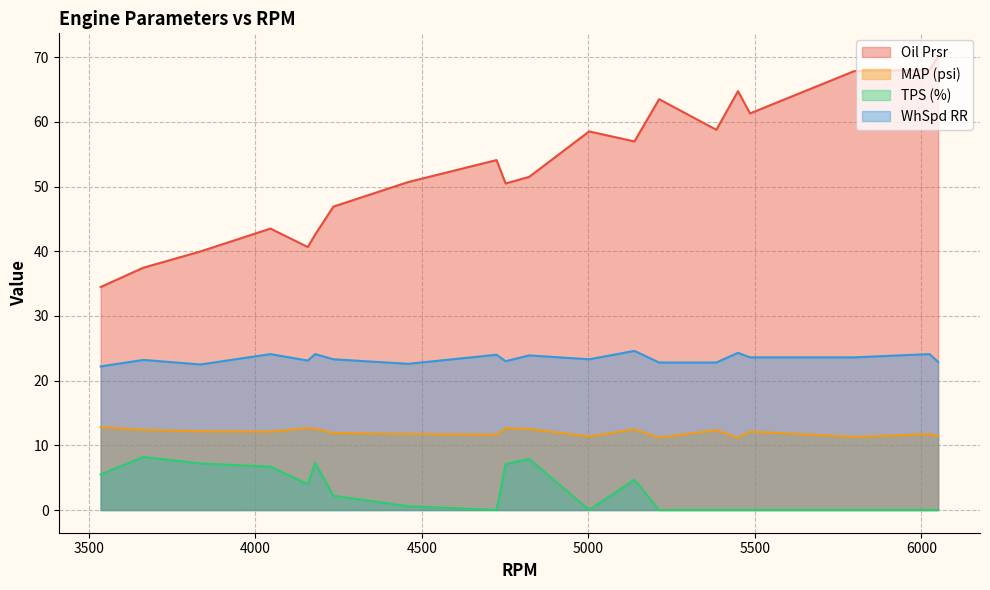

True or false: TPS (%) has a value of 0.0 at 5384.

True